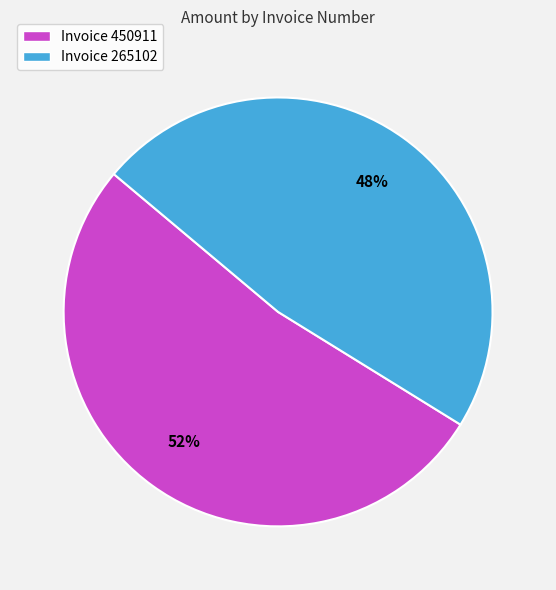

How many slices are in this pie chart?

2